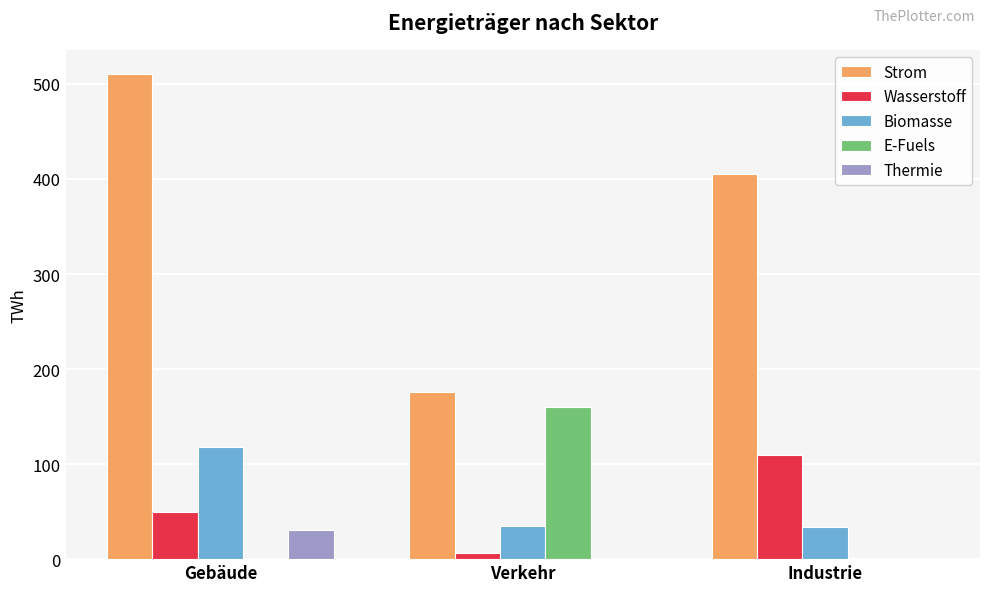

The value of Strom at Gebäude is 510.4. True or false?

True